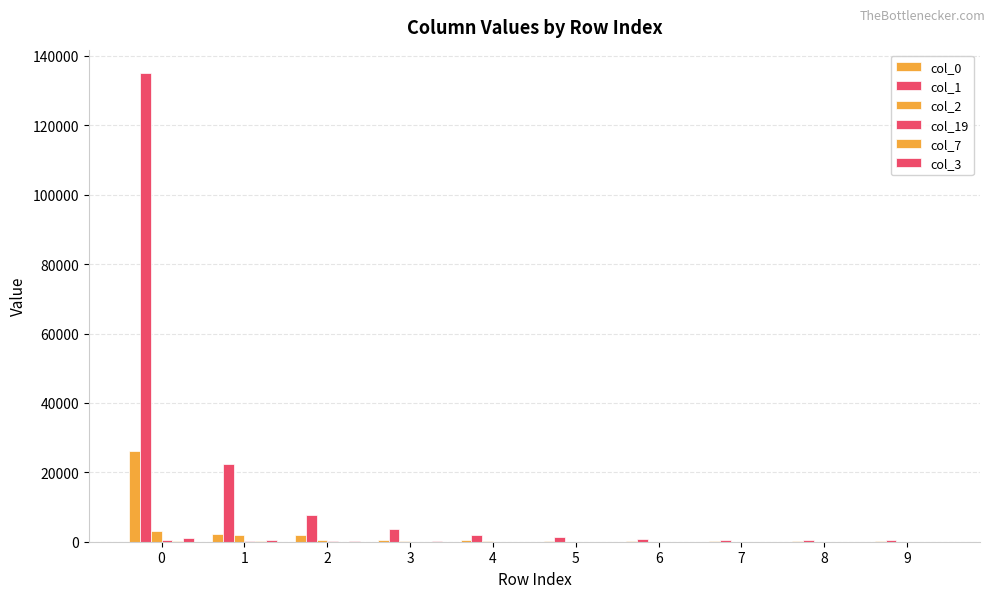

How many distinct data groups are displayed?

6